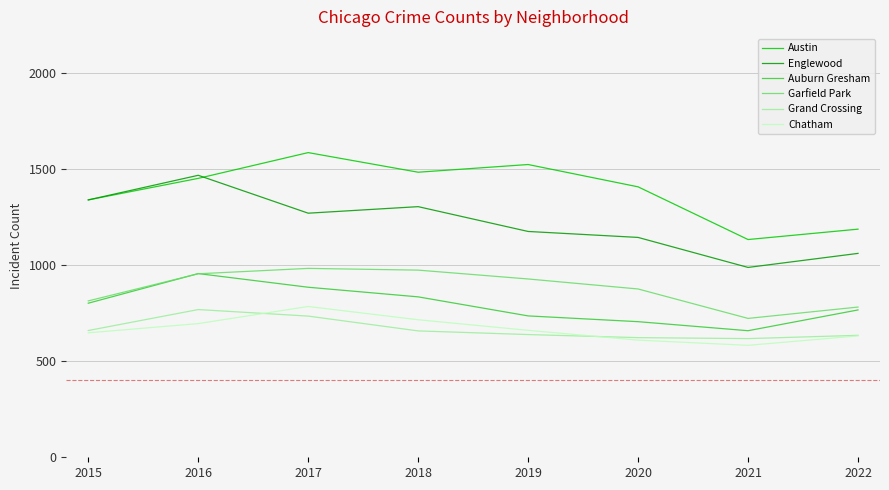

Does the chart display data point markers on the line(s)?

No